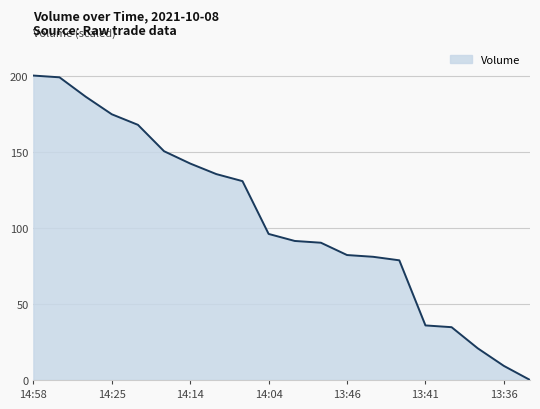

What is the difference between the maximum and minimum values?

200.0